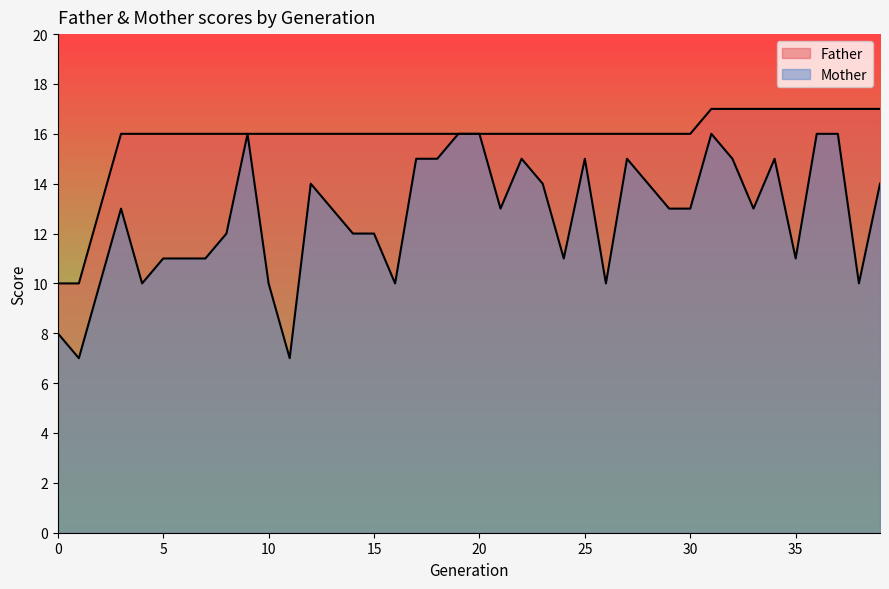

Reading left to right, list all the values displayed in this chart.

Father: 0=10	1=10	2=13	3=16	4=16	5=16	6=16	7=16	8=16	9=16	10=16	11=16	12=16	13=16	14=16	15=16	16=16	17=16	18=16	19=16	20=16	21=16	22=16	23=16	24=16	25=16	26=16	27=16	28=16	29=16	30=16	31=17	32=17	33=17	34=17	35=17	36=17	37=17	38=17	39=17
Mother: 0=8	1=7	2=10	3=13	4=10	5=11	6=11	7=11	8=12	9=16	10=10	11=7	12=14	13=13	14=12	15=12	16=10	17=15	18=15	19=16	20=16	21=13	22=15	23=14	24=11	25=15	26=10	27=15	28=14	29=13	30=13	31=16	32=15	33=13	34=15	35=11	36=16	37=16	38=10	39=14